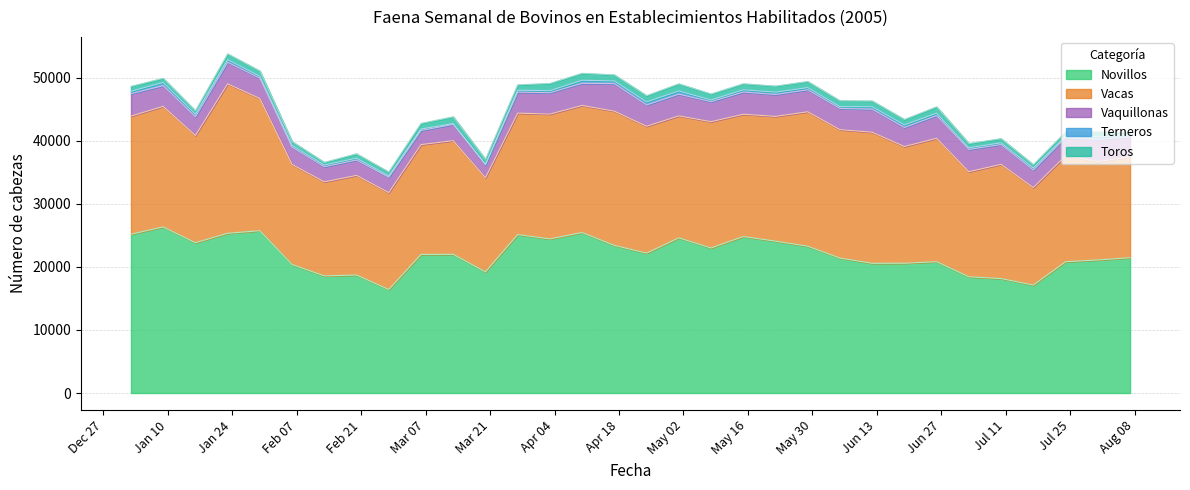

At which category is the sum across all series the highest?

2005-01-23